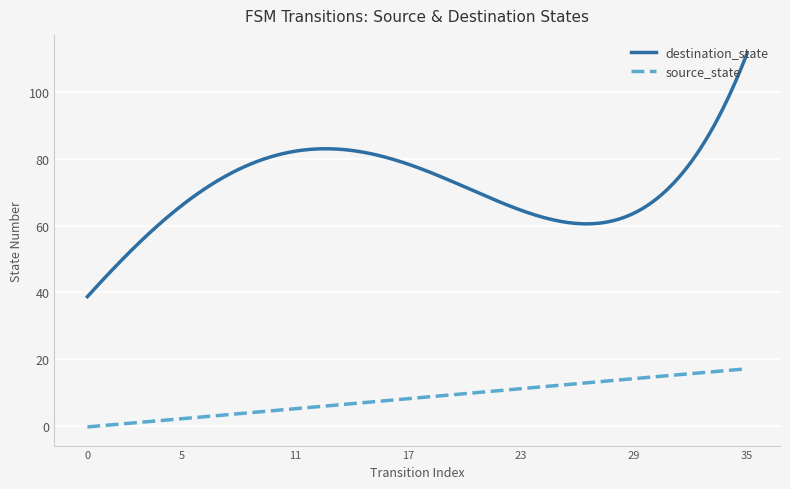

How many lines are shown in the chart?

2